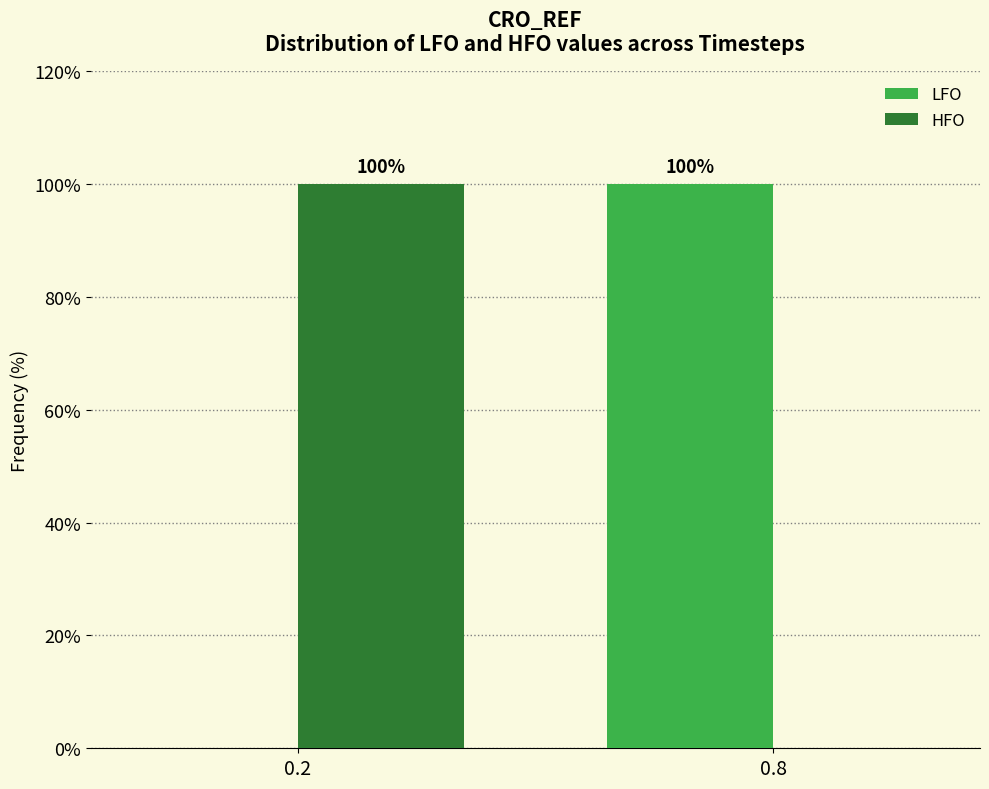

Reading left to right, what are all the values shown in this chart?

LFO: 0.2=0	0.8=100
HFO: 0.2=100	0.8=0